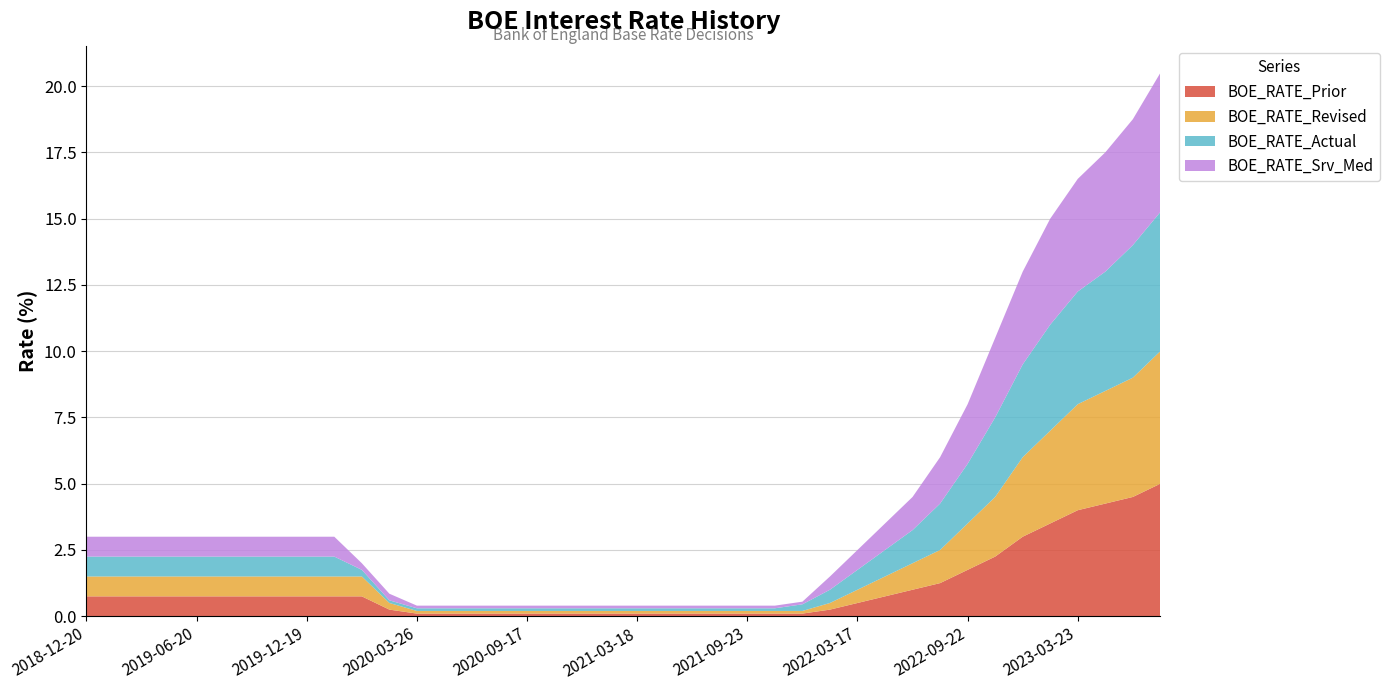

Reading right to left, what are all the values shown in this chart?

BOE_RATE_Actual: 0.8	0.8	0.8	0.8	0.8	0.8	0.8	0.8	0.8	0.8	0.2	0.1	0.1	0.1	0.1	0.1	0.1	0.1	0.1	0.1	0.1	0.1	0.1	0.1	0.1	0.1	0.2	0.5	0.8	1.0	1.2	1.8	2.2	3.0	3.5	4.0	4.2	4.5	5.0	5.2
BOE_RATE_Revised: 0.8	0.8	0.8	0.8	0.8	0.8	0.8	0.8	0.8	0.8	0.8	0.2	0.1	0.1	0.1	0.1	0.1	0.1	0.1	0.1	0.1	0.1	0.1	0.1	0.1	0.1	0.1	0.2	0.5	0.8	1.0	1.2	1.8	2.2	3.0	3.5	4.0	4.2	4.5	5.0
BOE_RATE_Prior: 0.8	0.8	0.8	0.8	0.8	0.8	0.8	0.8	0.8	0.8	0.8	0.2	0.1	0.1	0.1	0.1	0.1	0.1	0.1	0.1	0.1	0.1	0.1	0.1	0.1	0.1	0.1	0.2	0.5	0.8	1.0	1.2	1.8	2.2	3.0	3.5	4.0	4.2	4.5	5.0
BOE_RATE_Srv_Med: 0.8	0.8	0.8	0.8	0.8	0.8	0.8	0.8	0.8	0.8	0.2	0.2	0.1	0.1	0.1	0.1	0.1	0.1	0.1	0.1	0.1	0.1	0.1	0.1	0.1	0.1	0.1	0.5	0.8	1.0	1.2	1.8	2.2	3.0	3.5	4.0	4.2	4.5	4.8	5.2